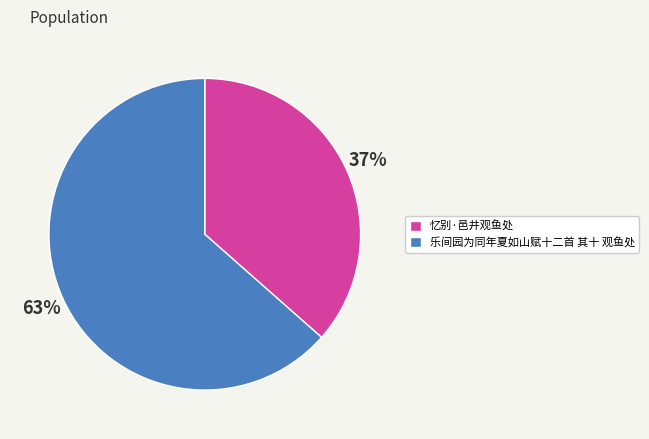

To the nearest percent, what percentage of the pie is 乐间园为同年夏如山赋十二首 其十 观鱼处?

63%